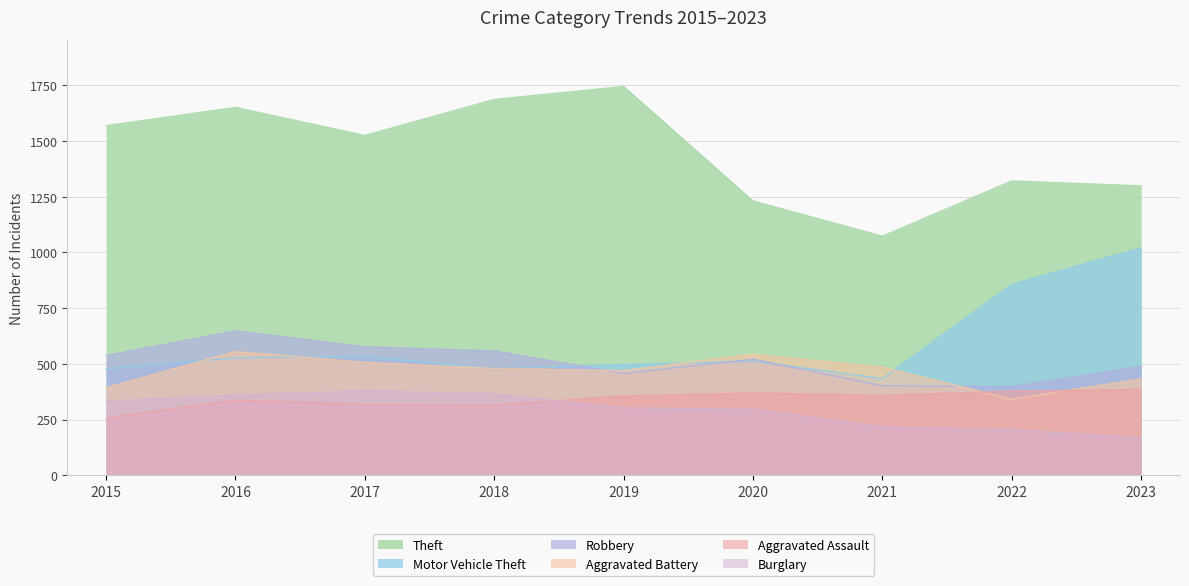

Reading left to right, list all the values displayed in this chart.

Theft: 1569	1651	1525	1687	1745	1231	1073	1321	1299
Motor Vehicle Theft: 479	527	534	477	497	512	434	857	1021
Robbery: 537	648	576	558	457	521	402	398	489
Aggravated Battery: 393	555	507	479	470	543	485	341	433
Aggravated Assault: 256	337	317	314	356	369	359	377	385
Burglary: 332	358	379	364	302	297	217	204	168